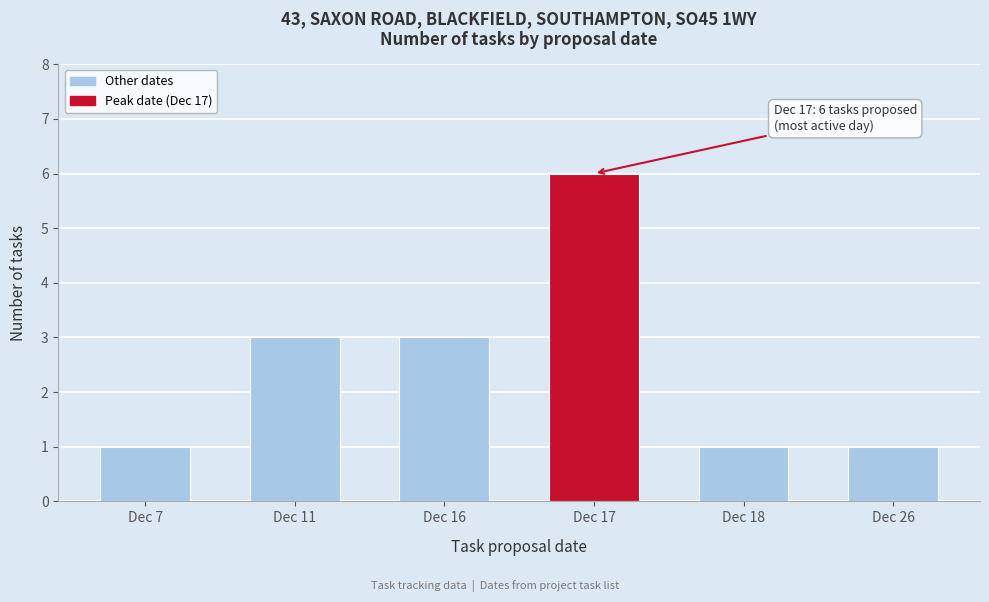

Reading left to right, what are all the values shown in this chart?

1	3	3	6	1	1